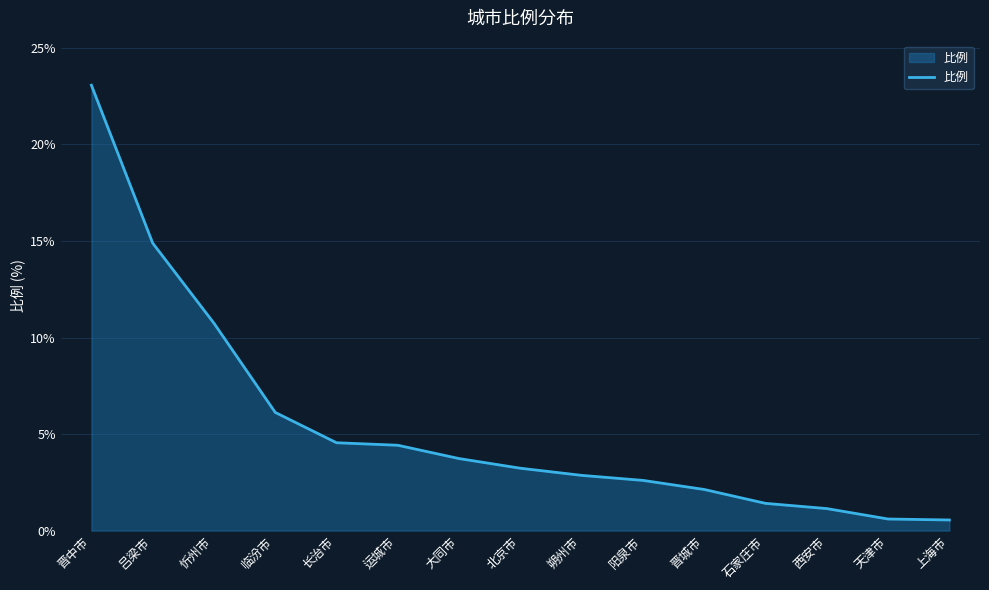

How many lines are shown in the chart?

1